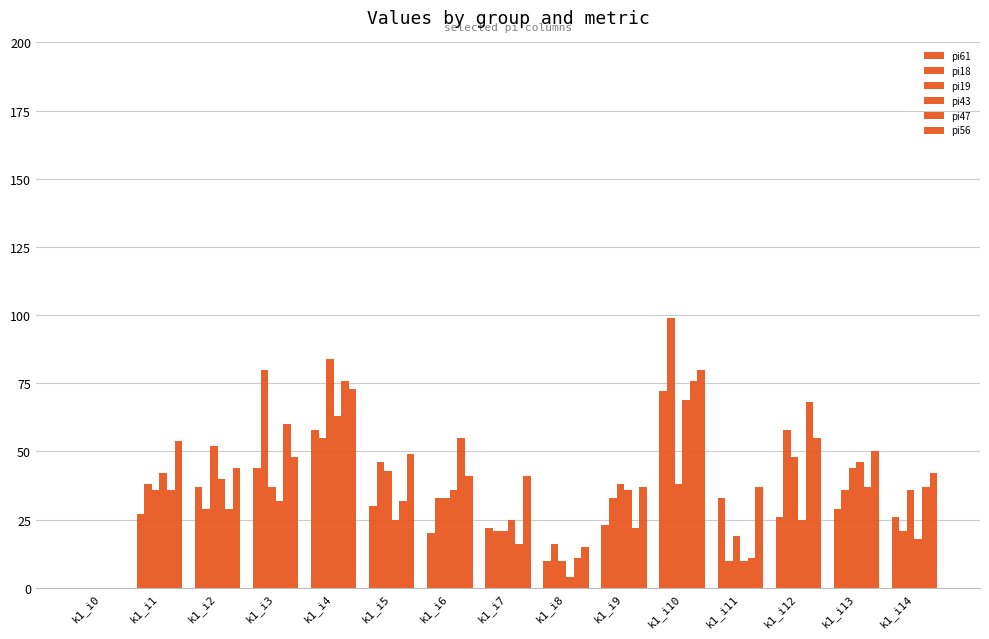

Does the chart contain stacked bars?

No